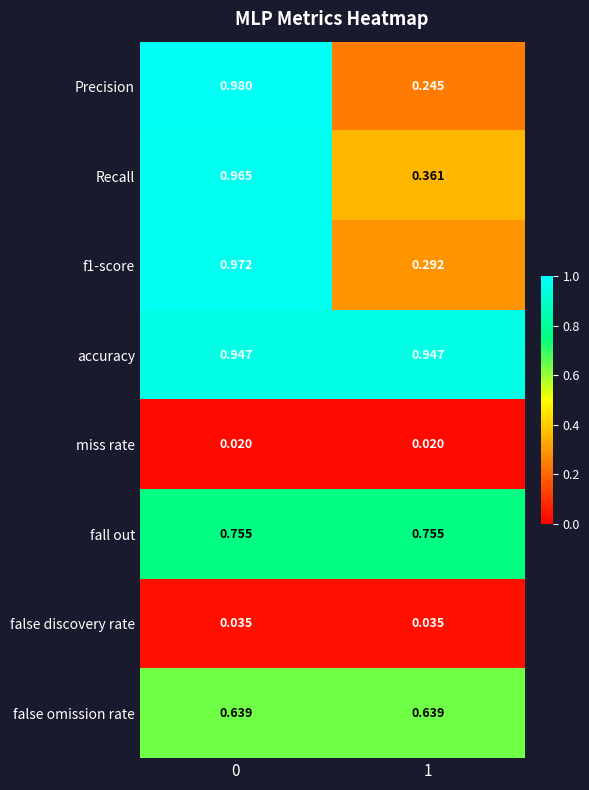

Which series has the largest range (max minus min)?

Precision